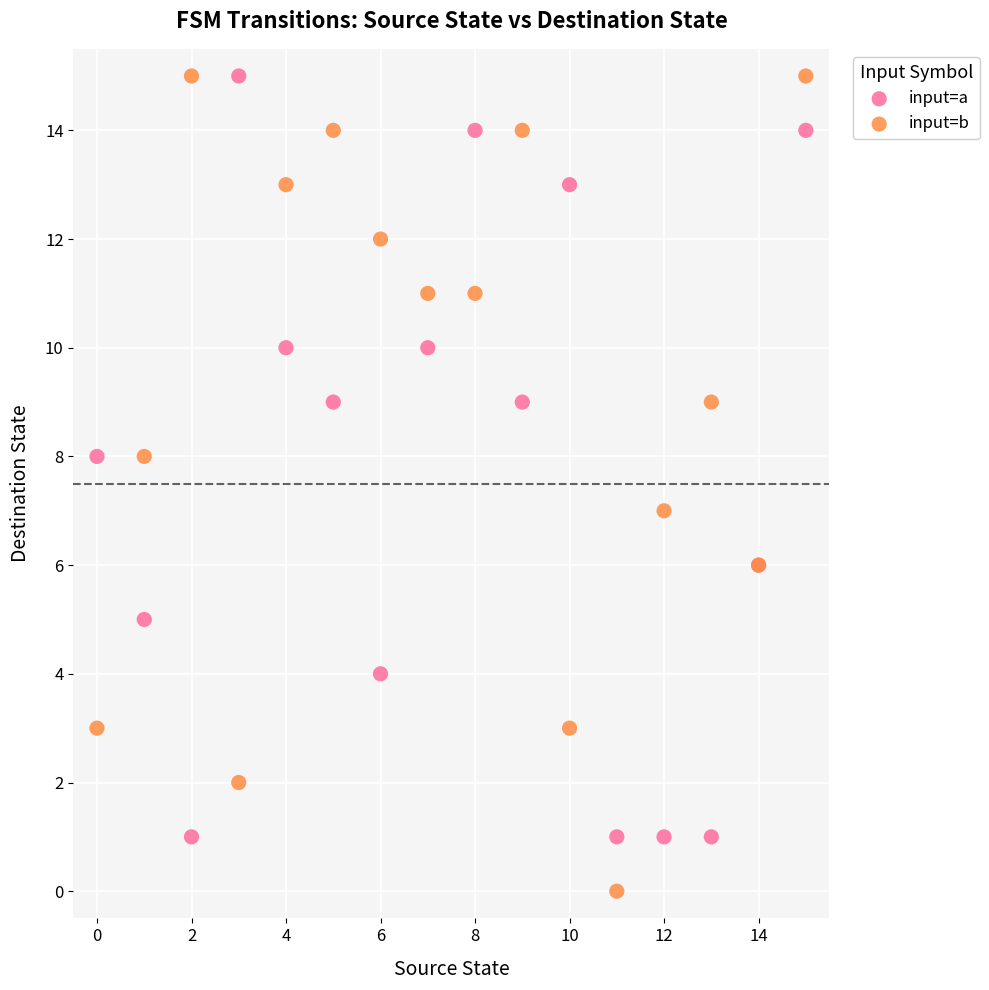

What are all the series names shown in the legend?

input=a, input=b